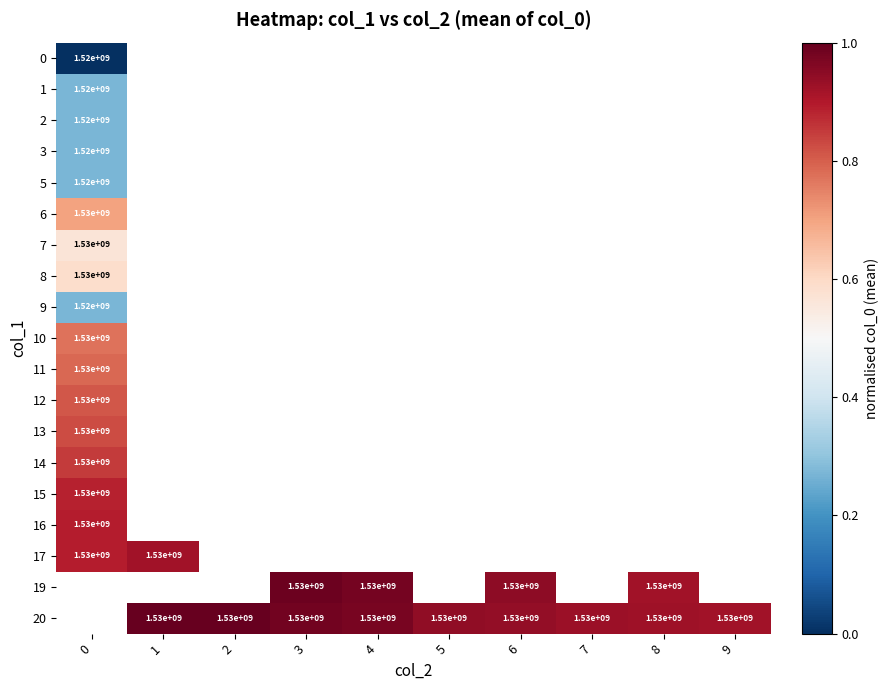

The 9 series shows 489792707 at 0. True or false?

False